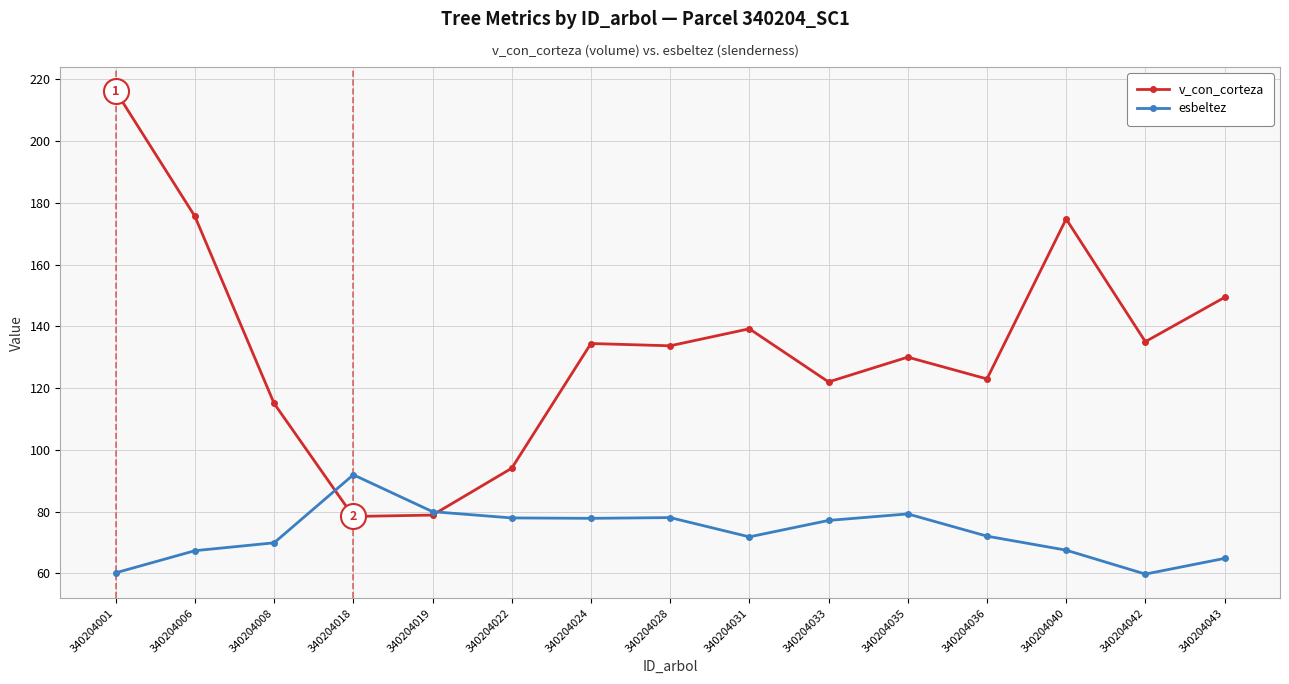

What is the difference between the second highest and second lowest values in the esbeltez series?

19.8